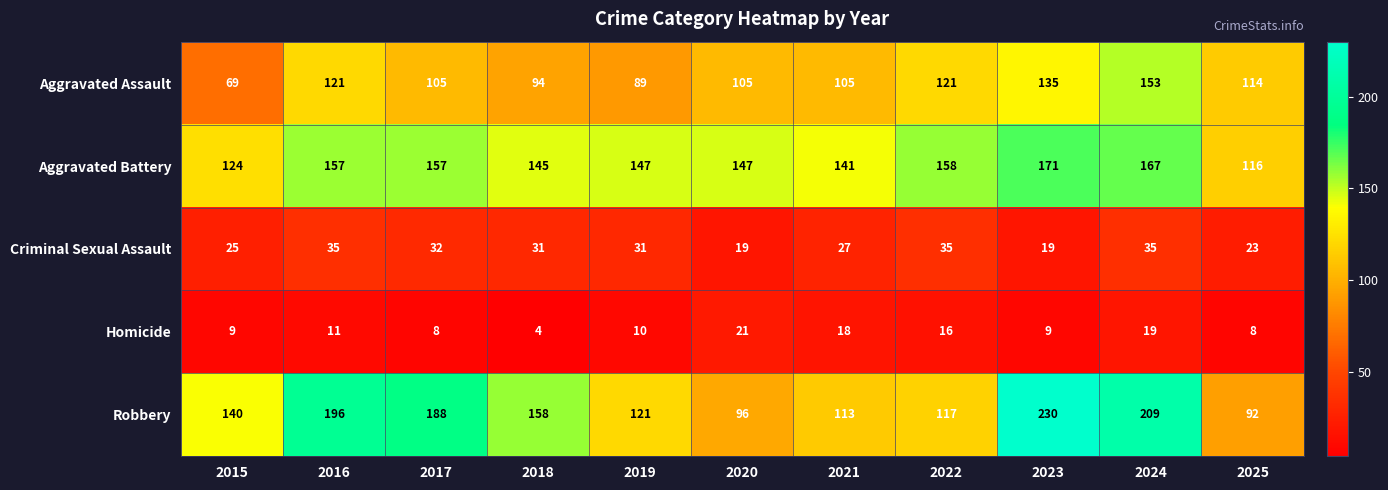

Is it true that Homicide equals 24 at 2022?

False